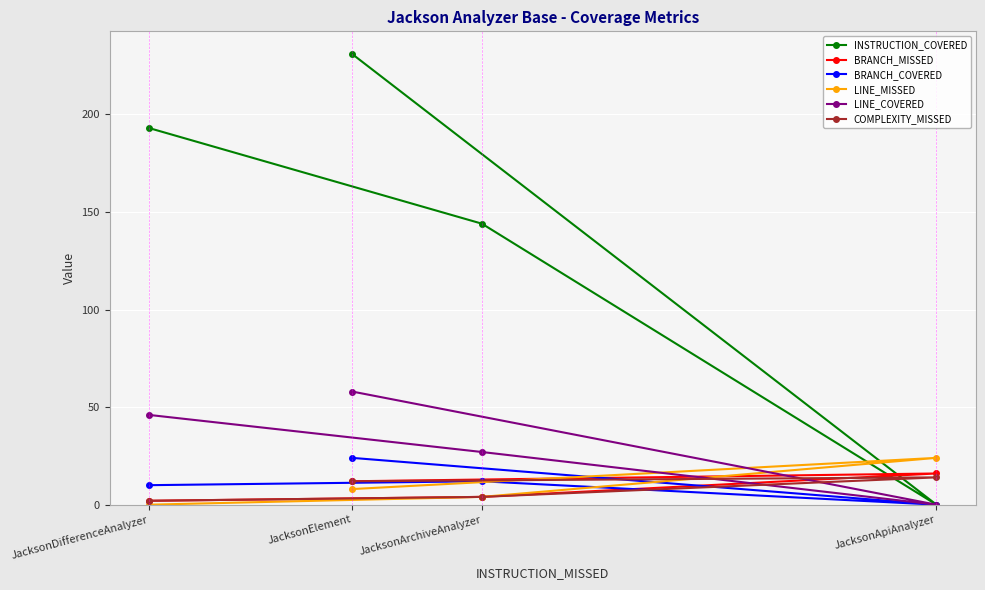

Which series has the widest spread of values?

INSTRUCTION_COVERED